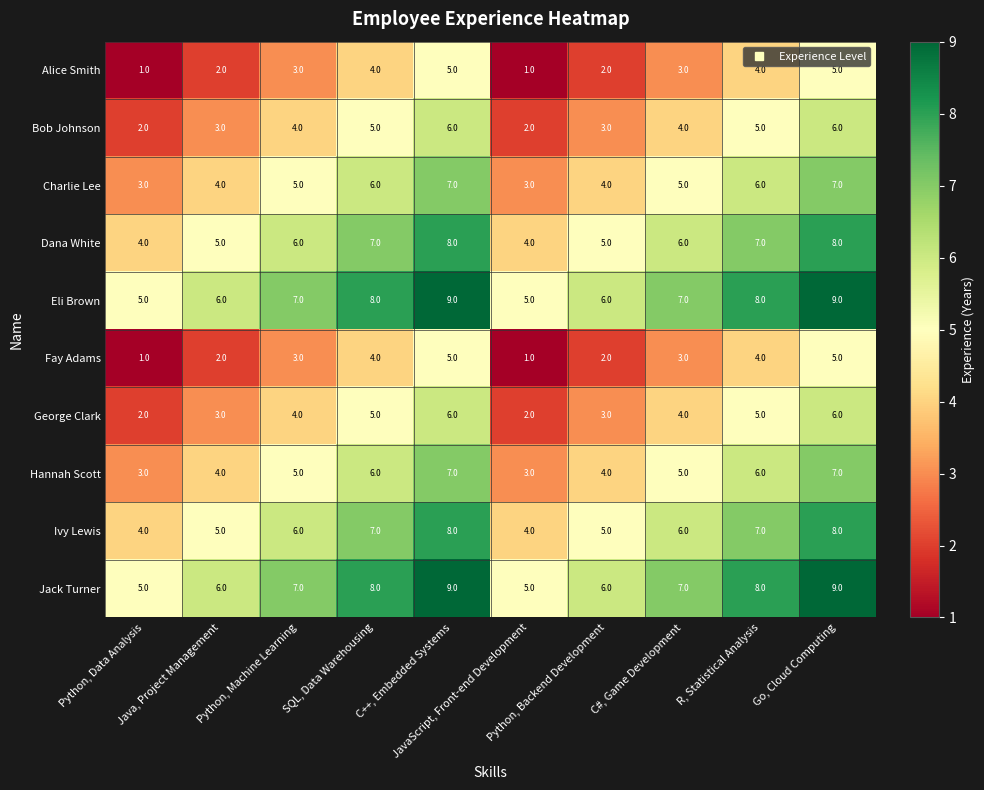

At how many categories does at least one series exceed 3?

10